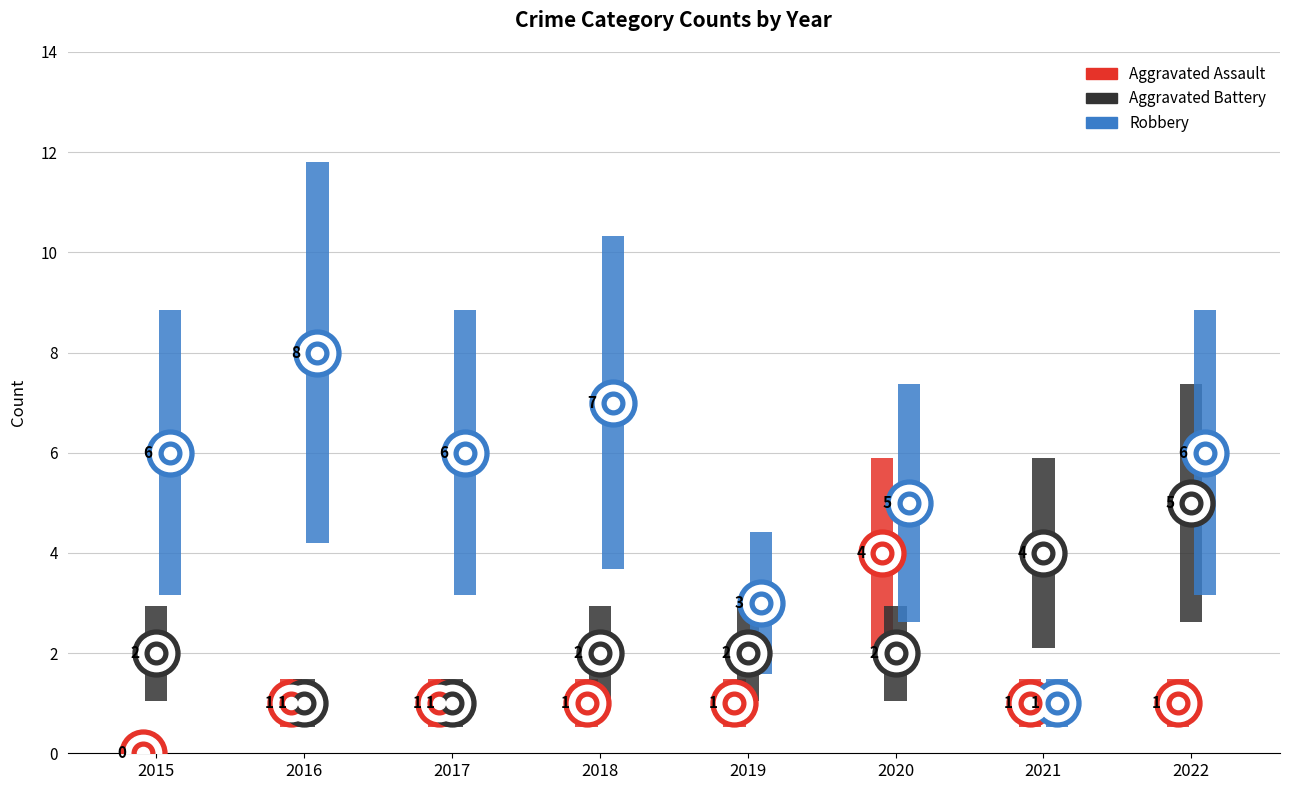

Is the value of Aggravated Battery at 2020 greater than the value of Aggravated Assault at 2021?

Yes